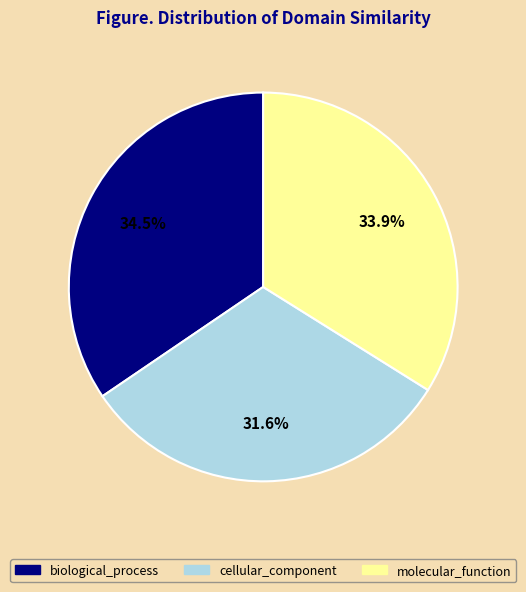

Count the number of slices in the pie.

3